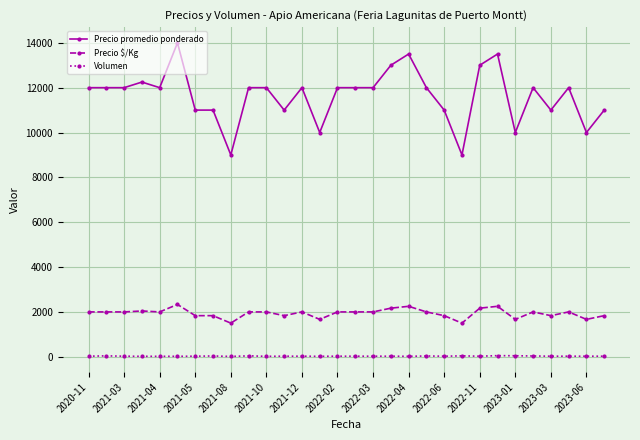

True or false: Precio $/Kg and Volumen cross at least once.

False